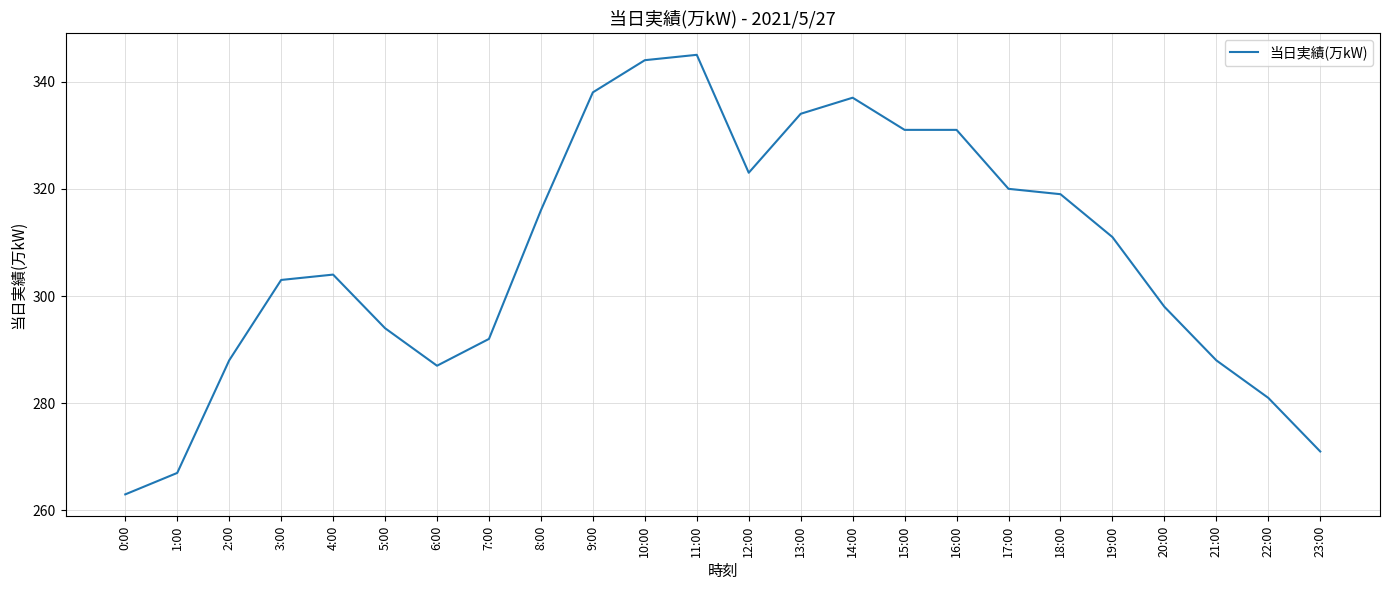

Where does the data first go above 311?

8:00